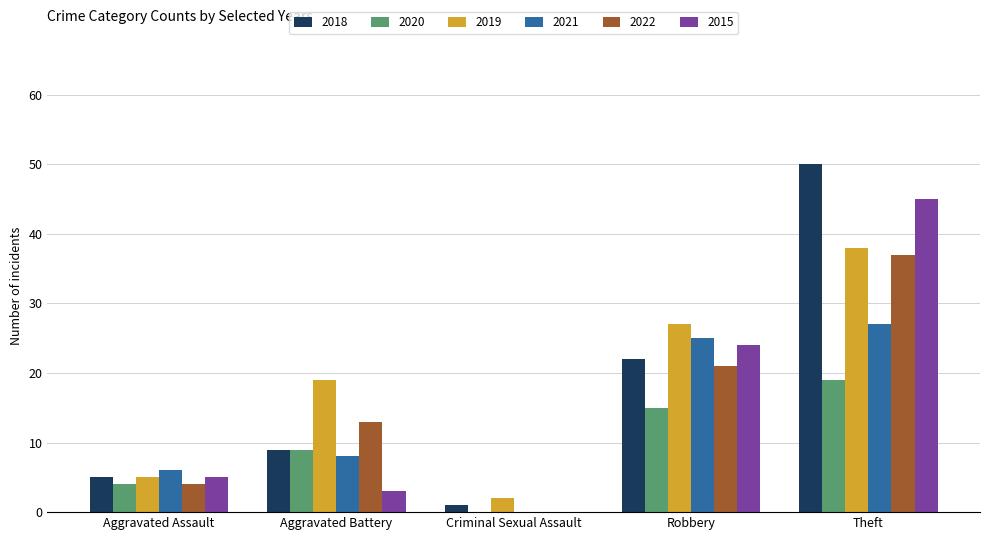

At which category is the sum across all series the highest?

Theft